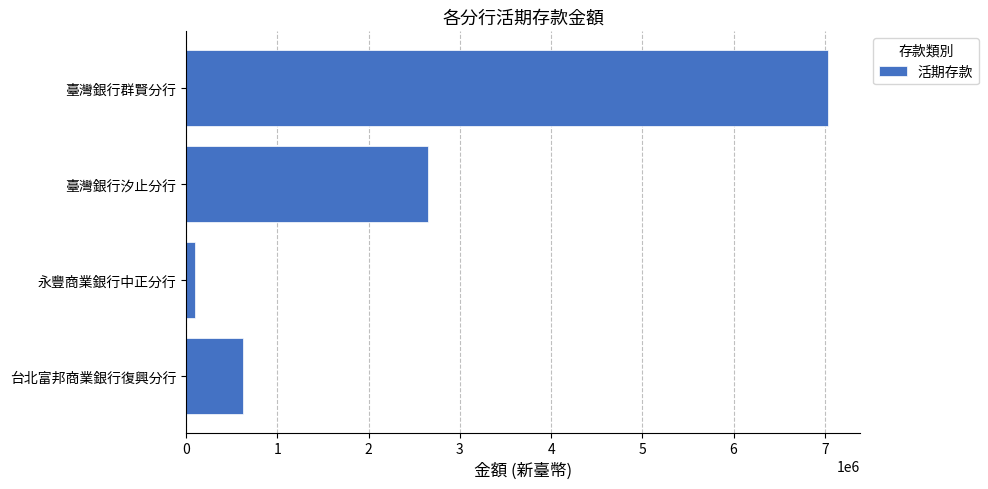

What is the label of the 3rd bar from the bottom?

臺灣銀行汐止分行